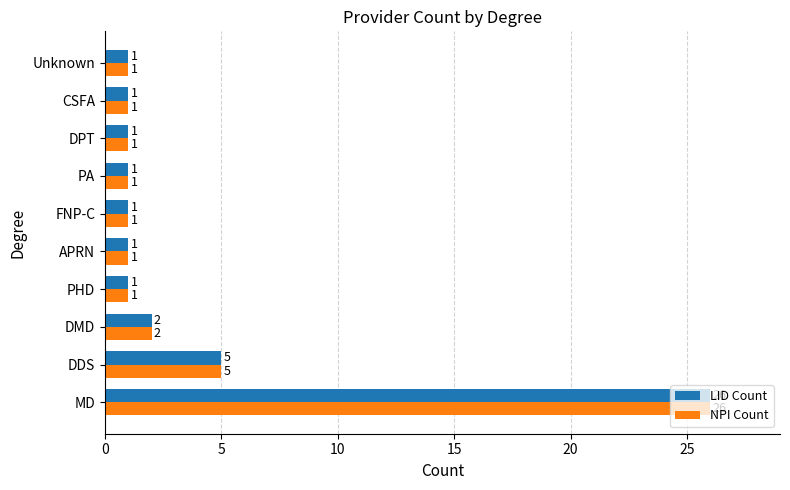

Which category has the highest value in the LID Count series?

MD